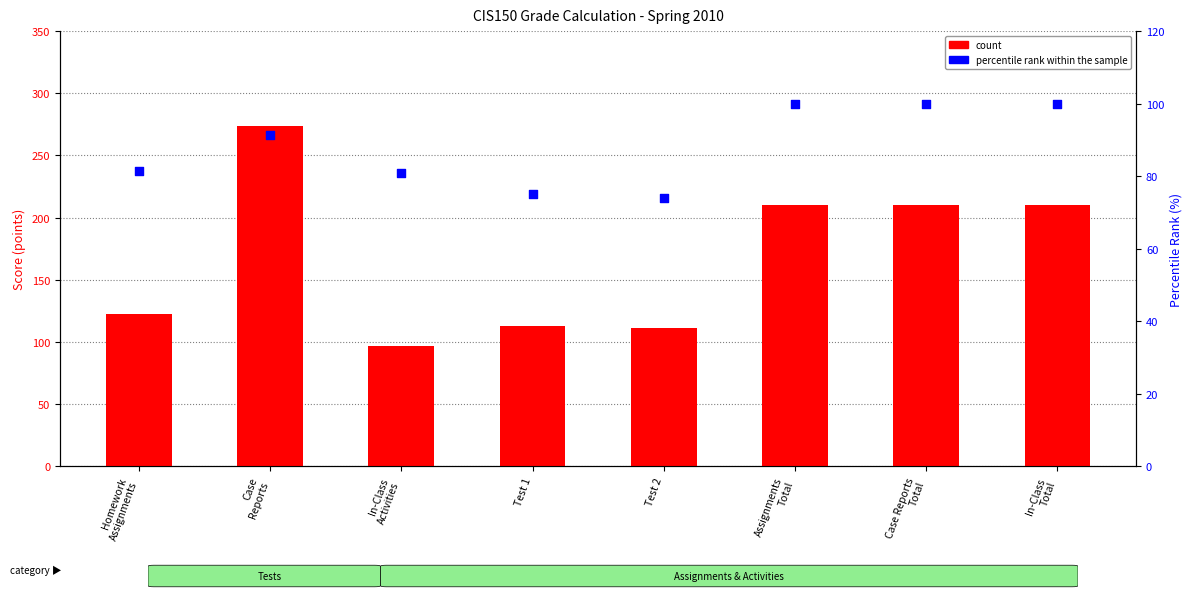

What is the total value across all series at Homework
Assignments?

203.3